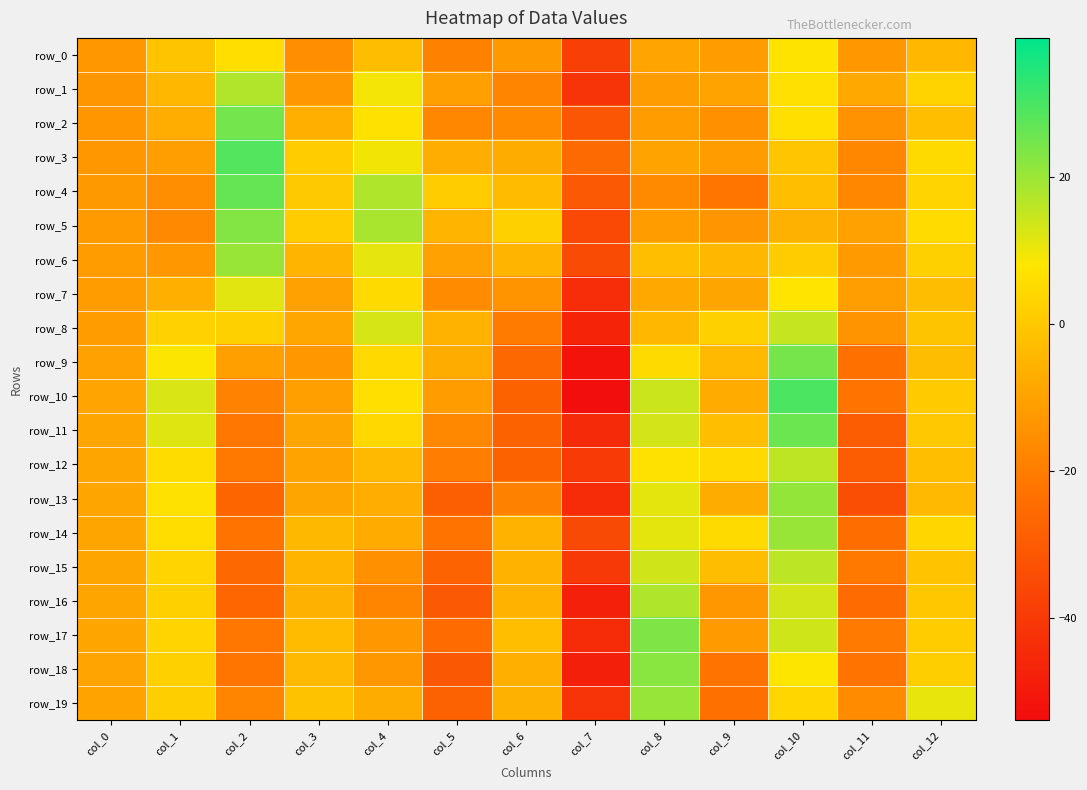

Which category has the highest value in the row_1 series?

col_2